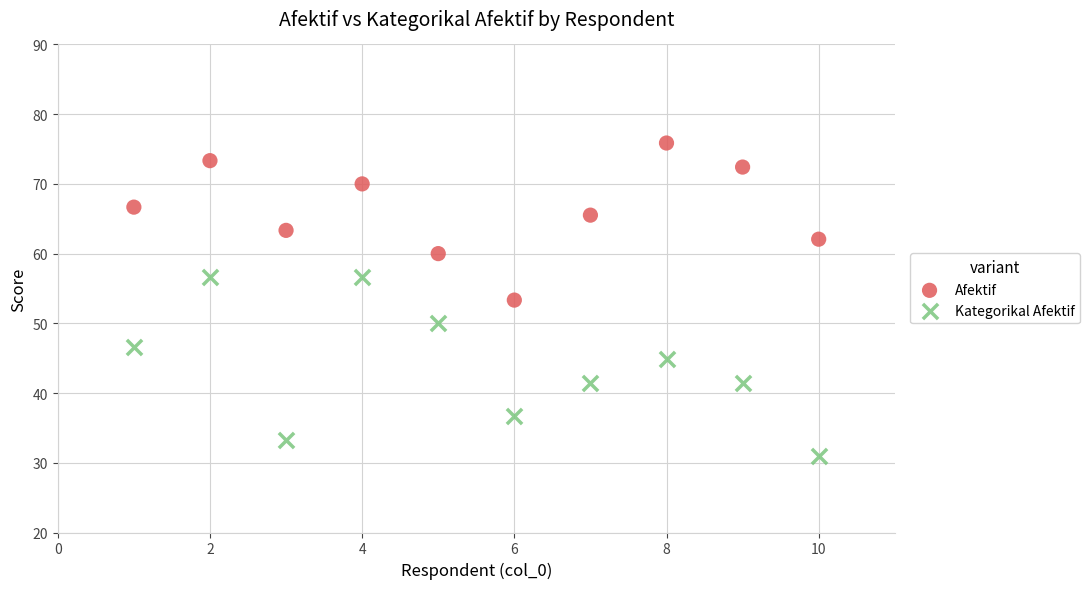

Which series contains the lowest Y value?

Kategorikal Afektif